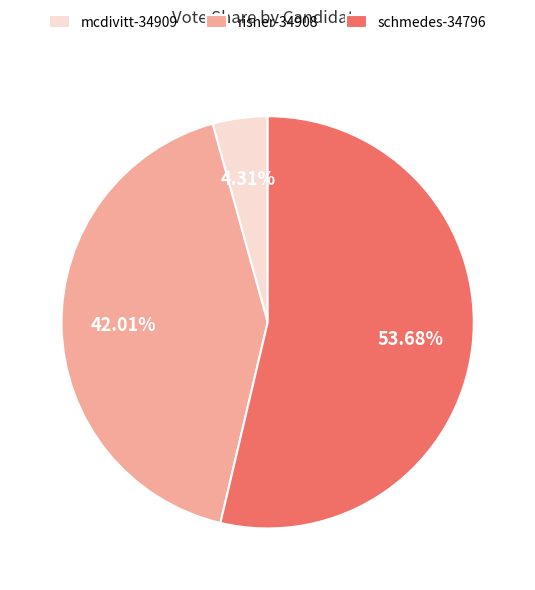

Combined, do risner-34908 and schmedes-34796 account for over 50%?

Yes